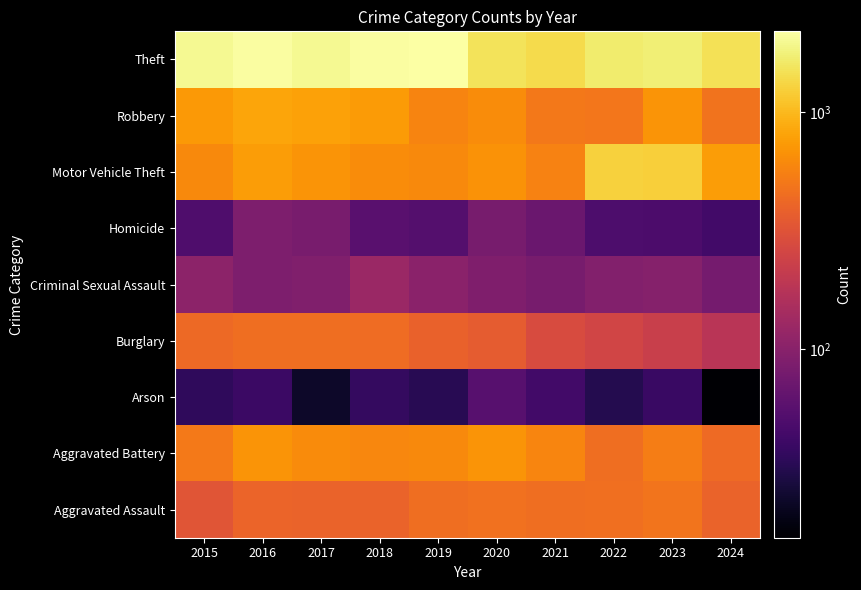

Reading left to right, transcribe all the data shown in this chart.

Aggravated Assault: 2015=323	2016=402	2017=396	2018=392	2019=452	2020=466	2021=452	2022=458	2023=488	2024=390
Aggravated Battery: 2015=515	2016=691	2017=623	2018=600	2019=608	2020=686	2021=587	2022=446	2023=530	2024=435
Arson: 2015=35	2016=40	2017=23	2018=37	2019=32	2020=55	2021=43	2022=31	2023=39	2024=16
Burglary: 2015=421	2016=451	2017=453	2018=443	2019=383	2020=357	2021=280	2022=253	2023=224	2024=181
Criminal Sexual Assault: 2015=105	2016=87	2017=91	2018=123	2019=102	2020=89	2021=81	2022=93	2023=97	2024=80
Homicide: 2015=50	2016=87	2017=82	2018=56	2019=53	2020=81	2021=69	2022=49	2023=48	2024=43
Motor Vehicle Theft: 2015=614	2016=756	2017=680	2018=631	2019=611	2020=673	2021=560	2022=1272	2023=1246	2024=756
Robbery: 2015=726	2016=819	2017=780	2018=741	2019=577	2020=637	2021=506	2022=495	2023=690	2024=479
Theft: 2015=1981	2016=2148	2017=1968	2018=2140	2019=2190	2020=1512	2021=1392	2022=1664	2023=1720	2024=1464